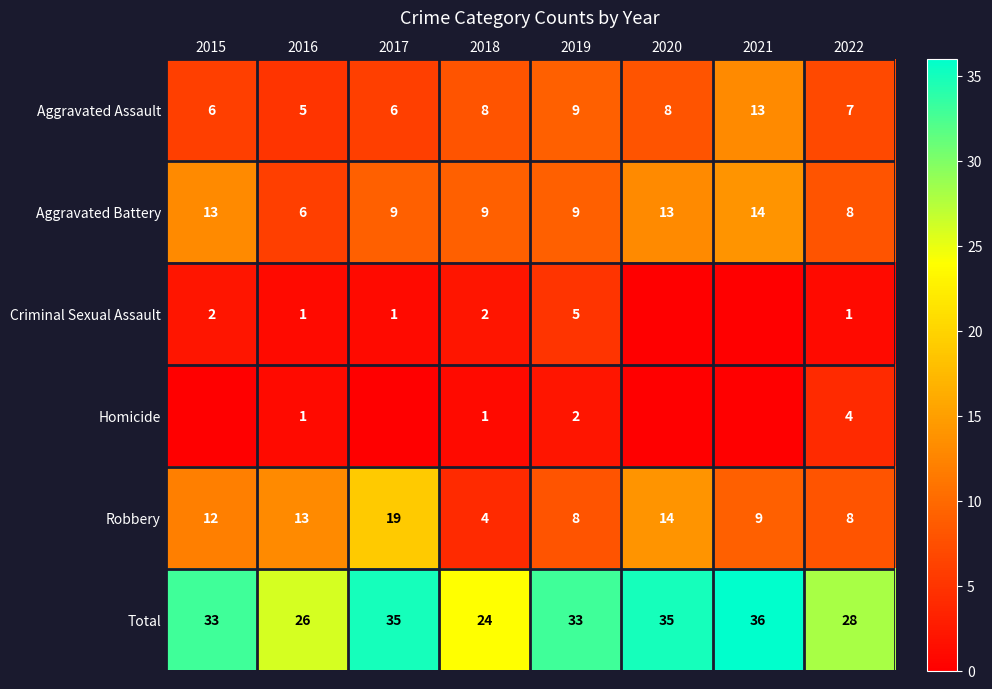

Read the Aggravated Assault value at 2015.

6